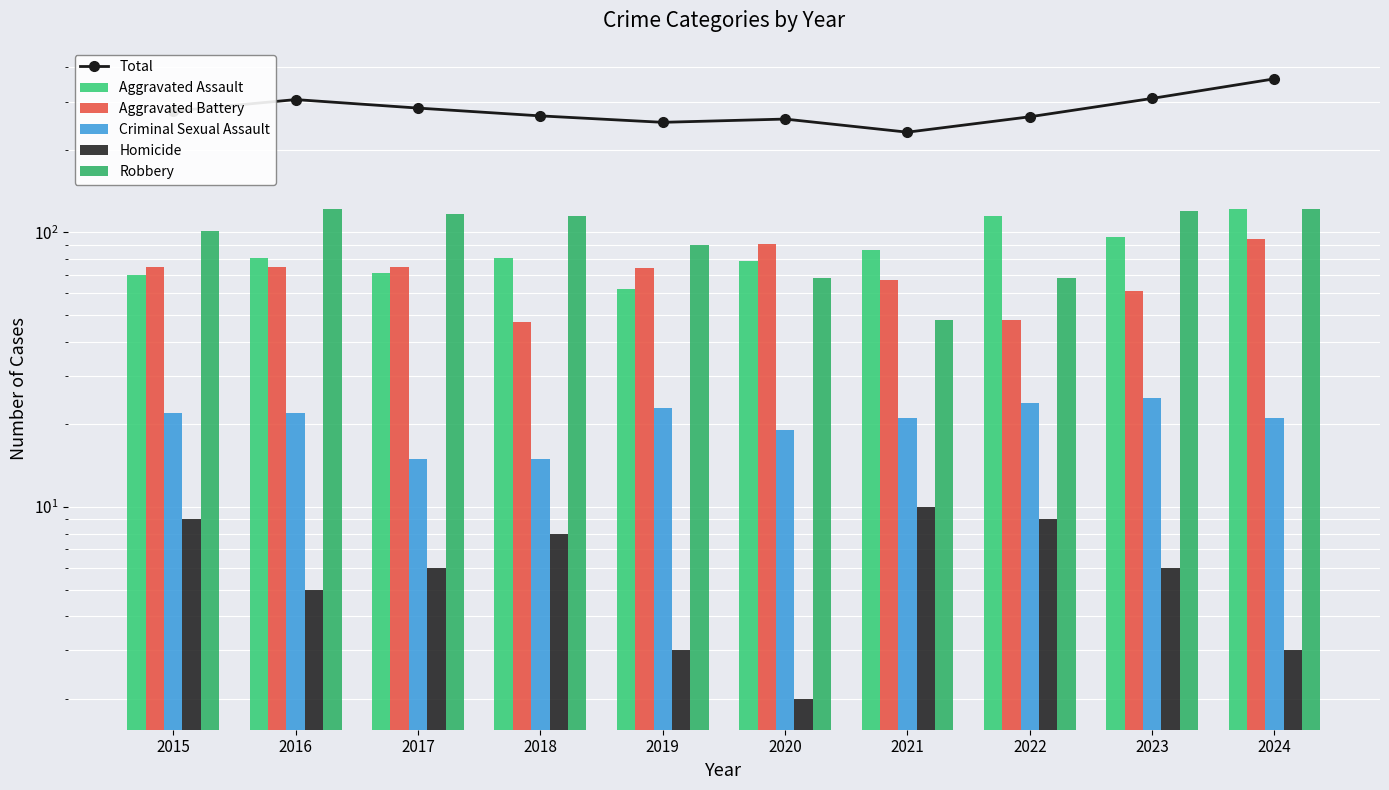

What is the difference between the maximum and minimum values in the Criminal Sexual Assault series?

10